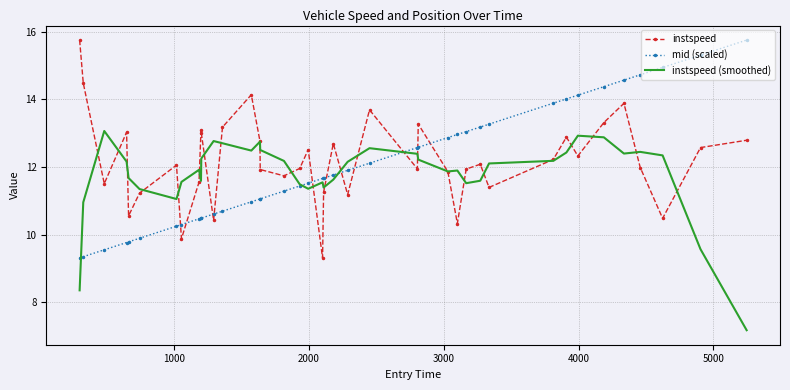

Which series has the largest total across all categories?

instspeed